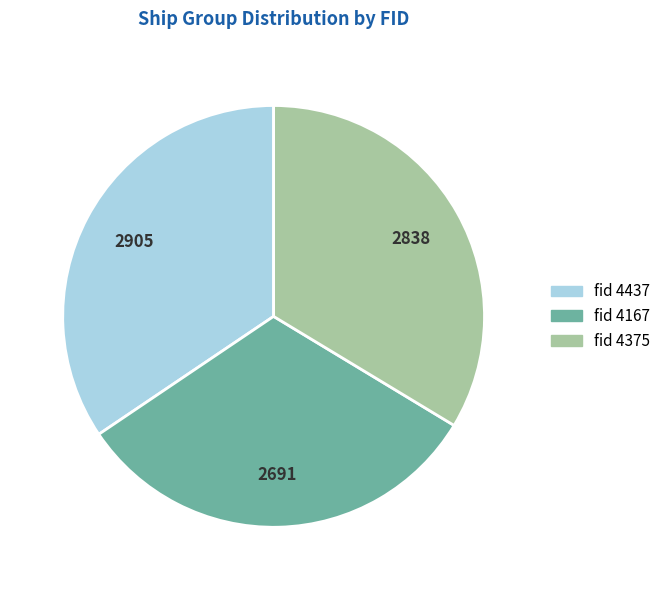

How many slices are in this pie chart?

3